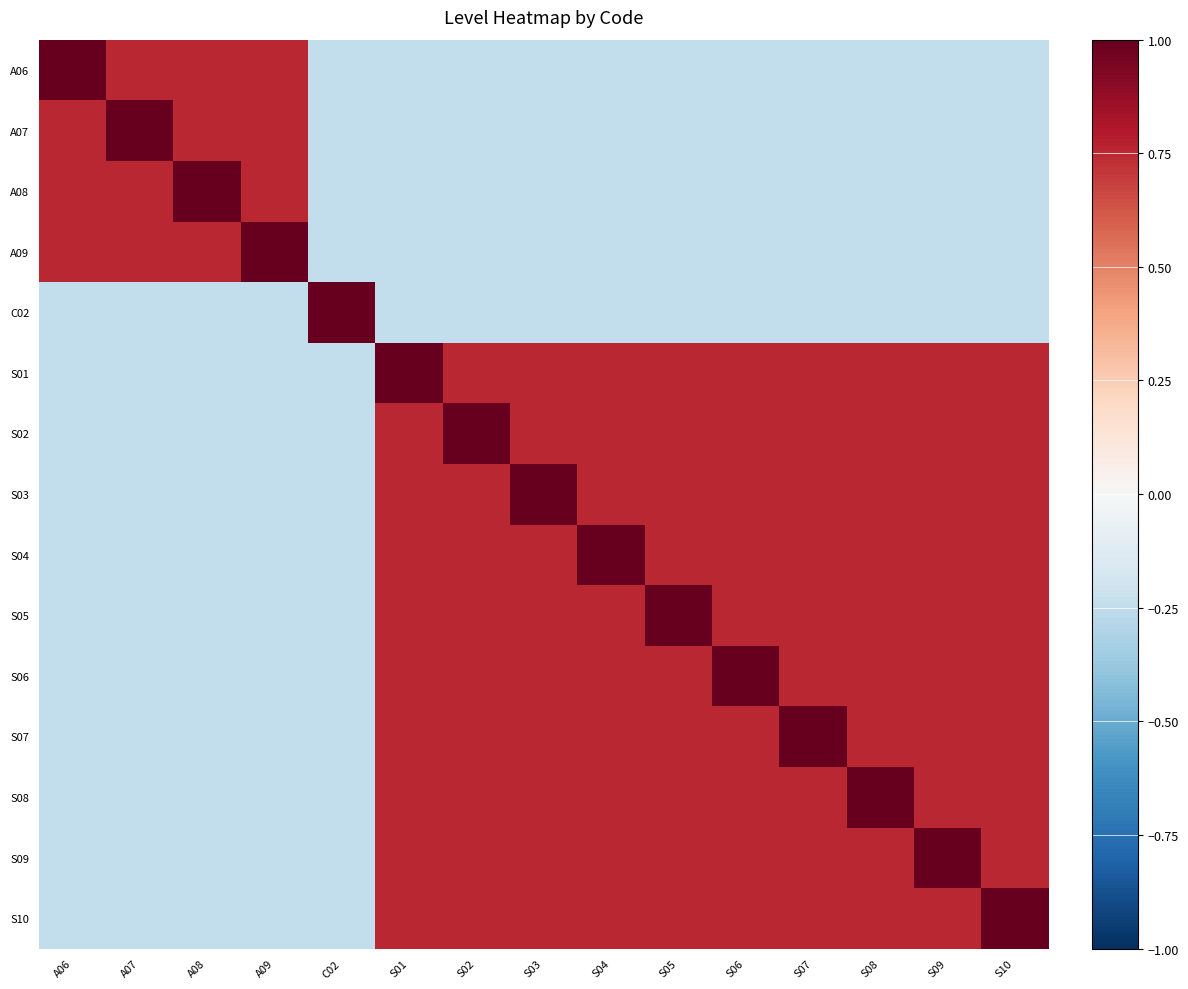

What is the difference between the highest and lowest values at C02?

1.2